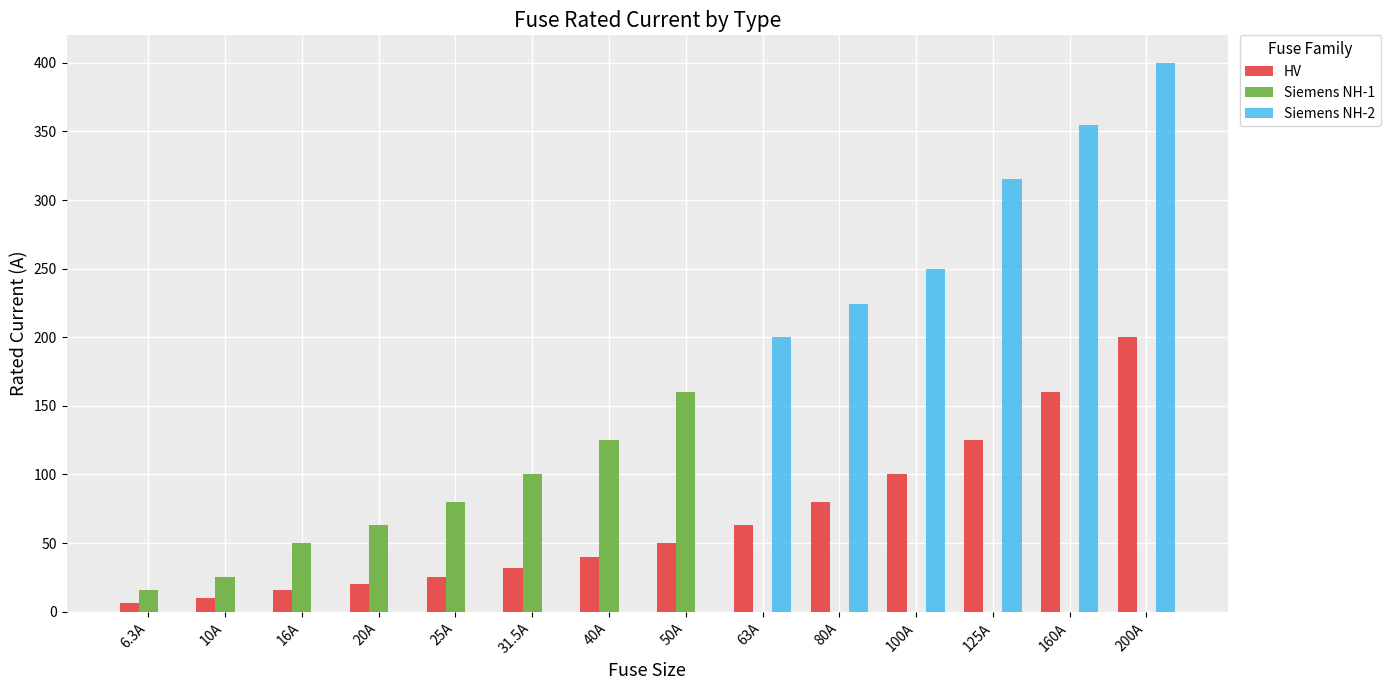

What is the label of the 4th bar from the left?

20A